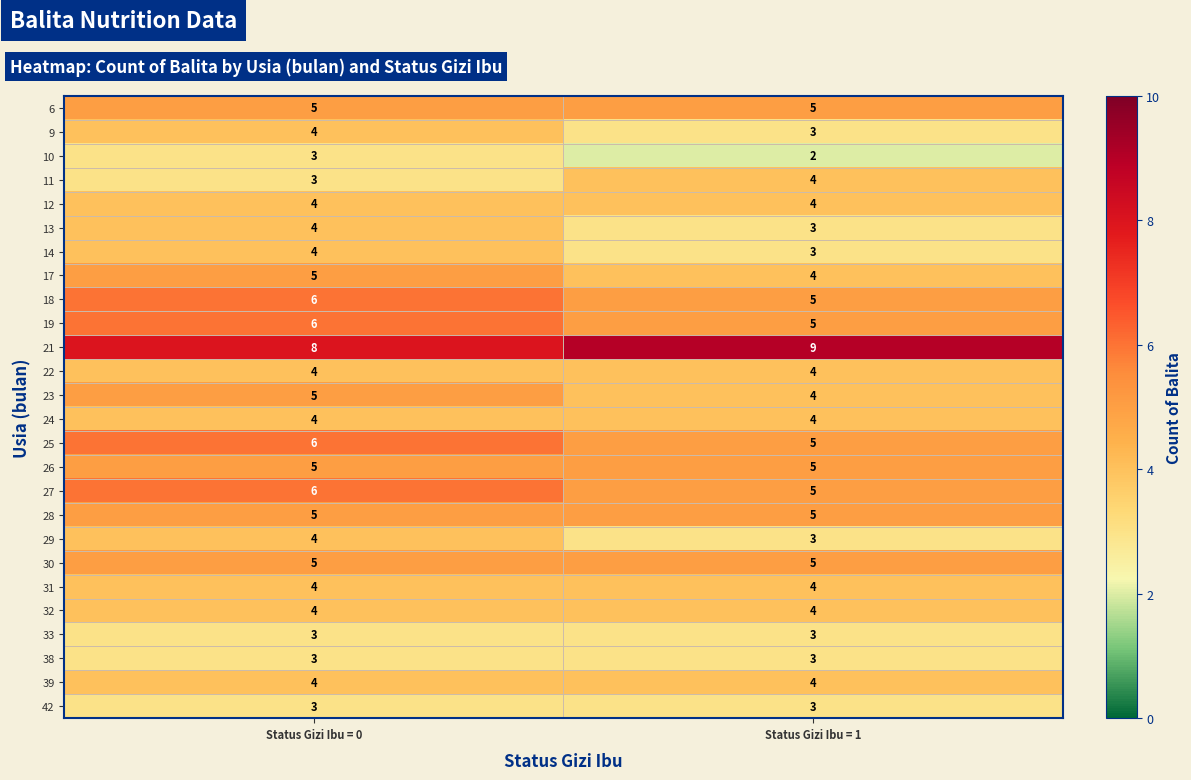

Which label corresponds to the largest value in the chart?

Status Gizi Ibu = 1